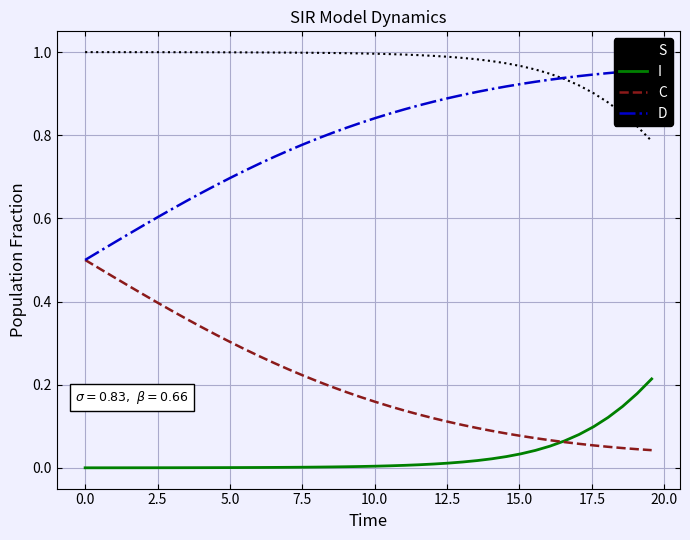

True or false: S and C cross at least once.

False